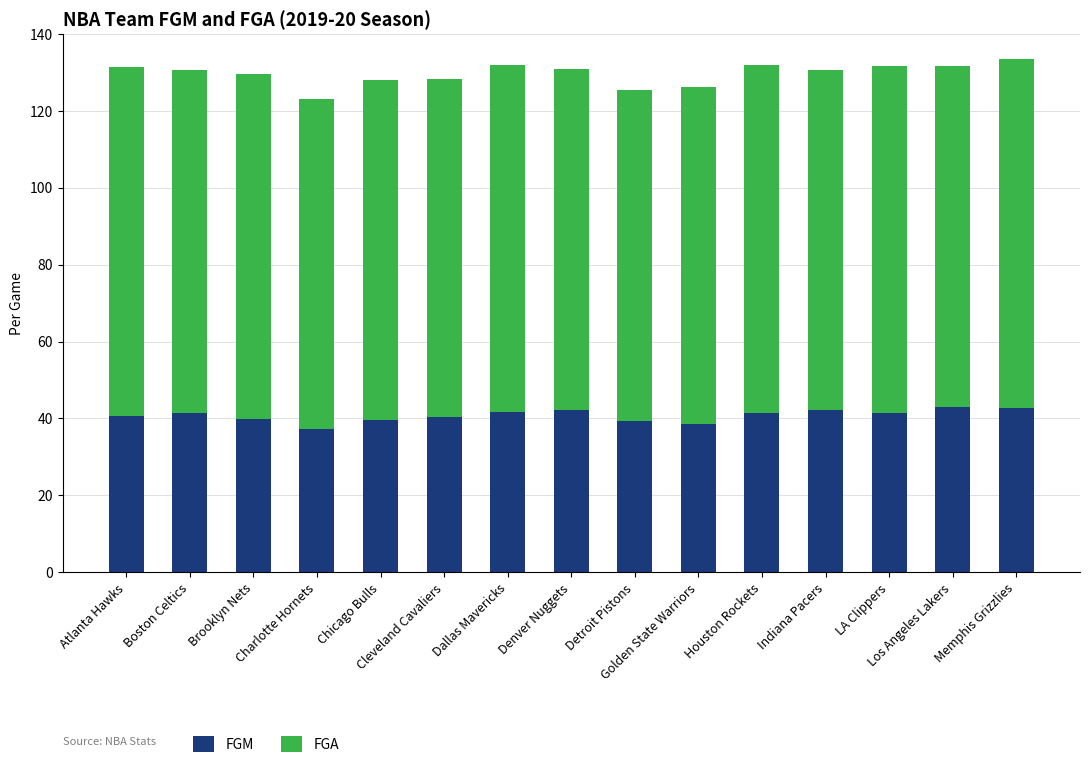

What is the lowest value of the FGM series?

37.2